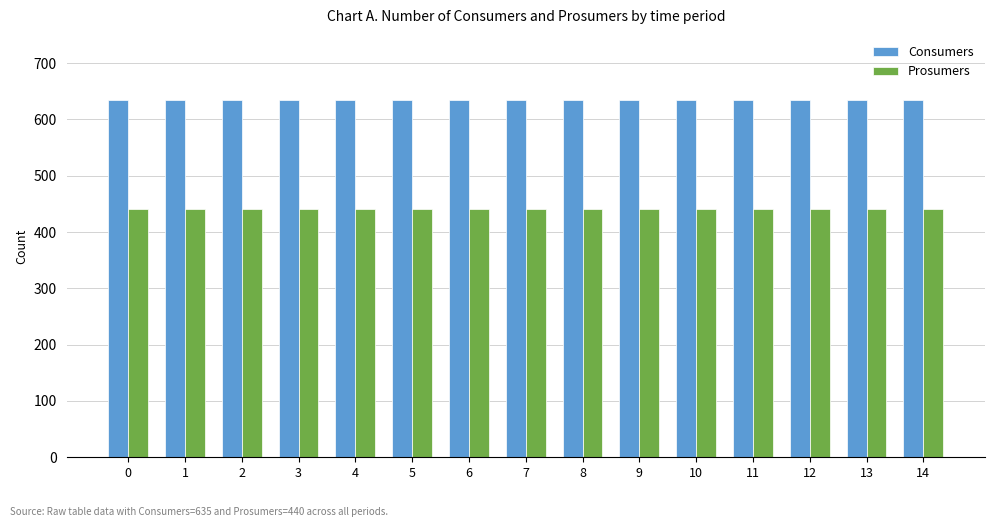

Rank the series at 7 from highest to lowest value.

Consumers, Prosumers